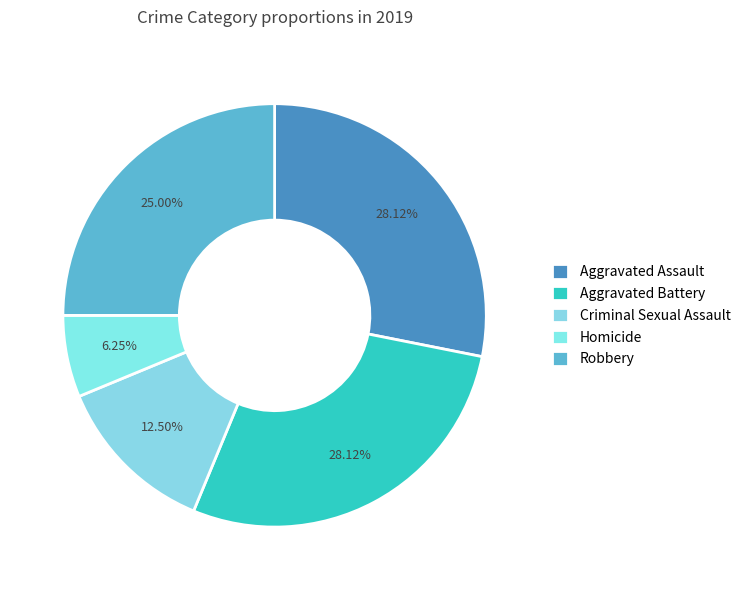

To the nearest percent, what portion does Robbery represent?

25%